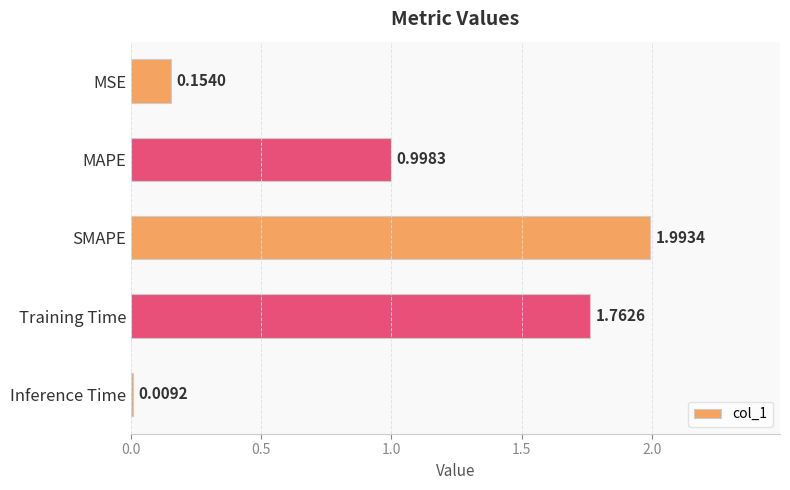

Which label corresponds to the largest value in the chart?

SMAPE